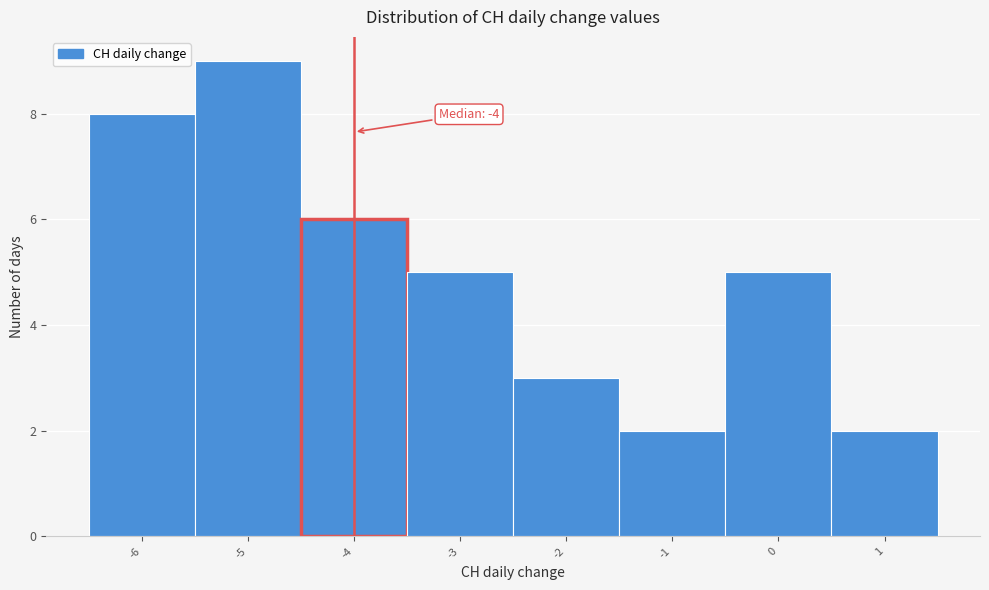

Which range on the x-axis has the tallest bar?

-5.5 to -4.5